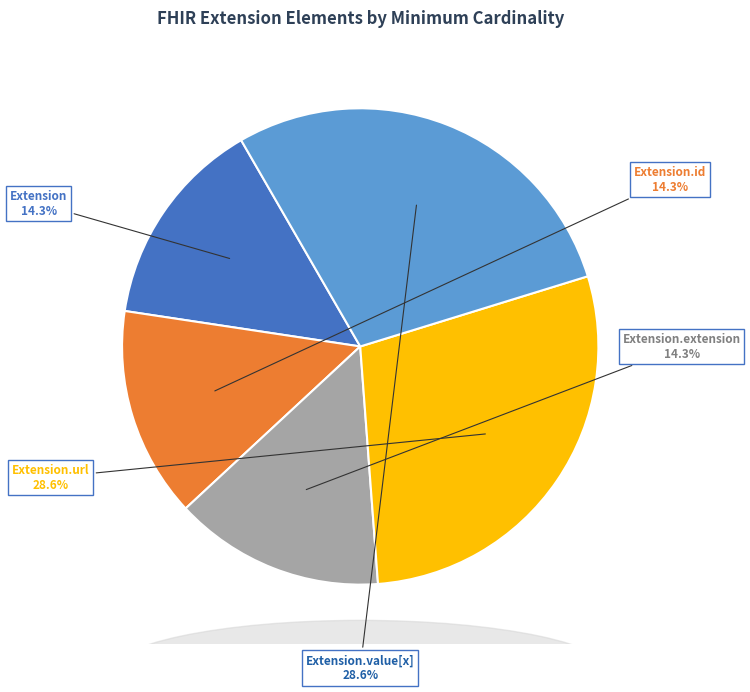

How many segments does this pie chart have?

5